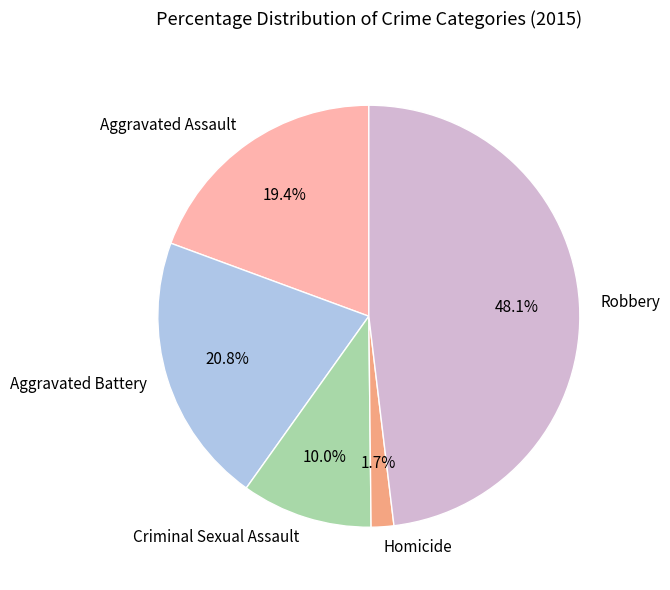

What is the largest slice in the pie chart?

Robbery